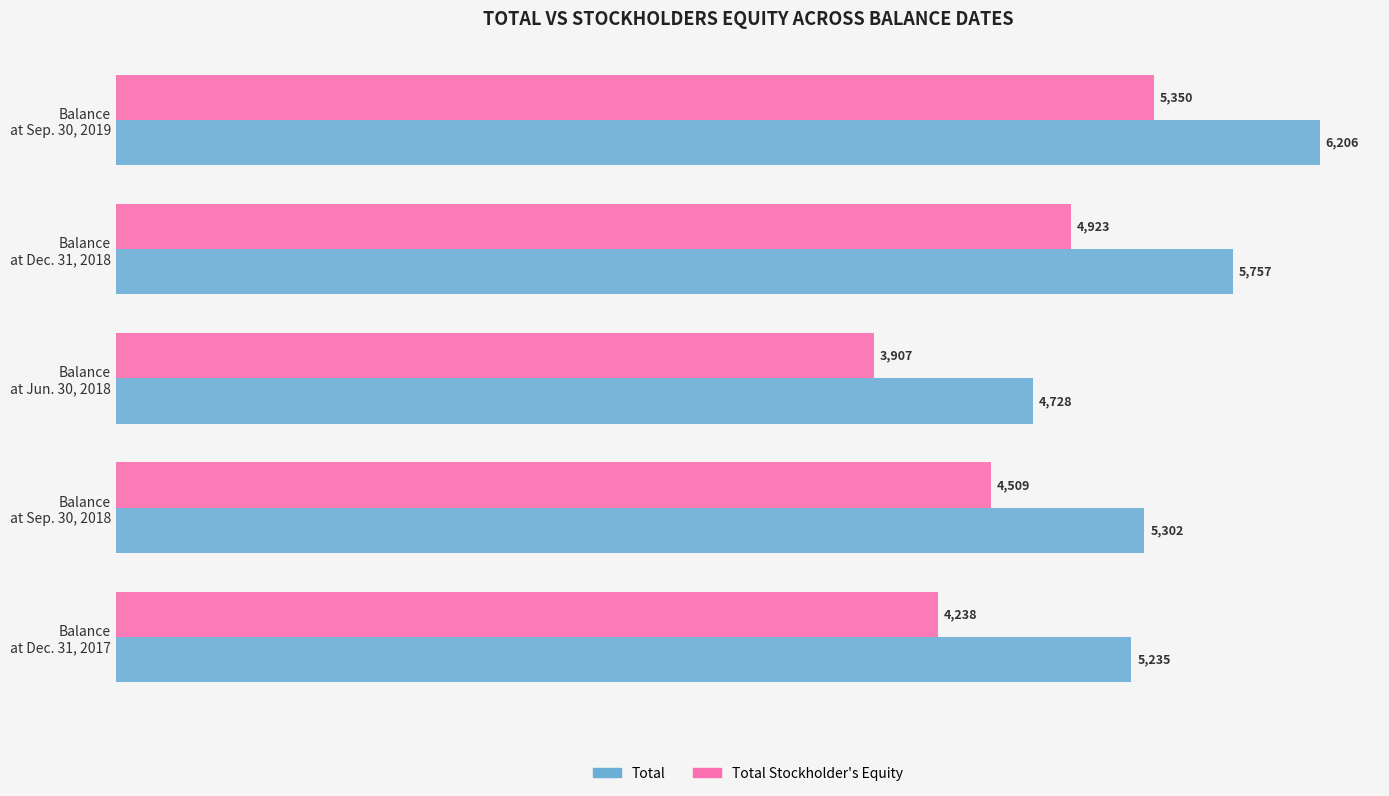

How many data points does each series have?

5